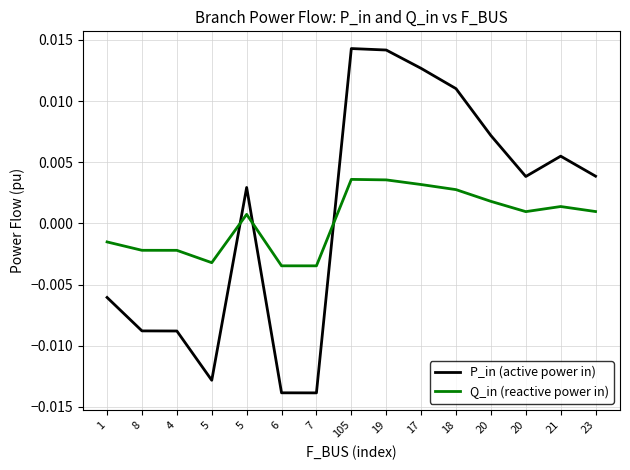

What are all the series names shown in the legend?

P_in (active power in), Q_in (reactive power in)